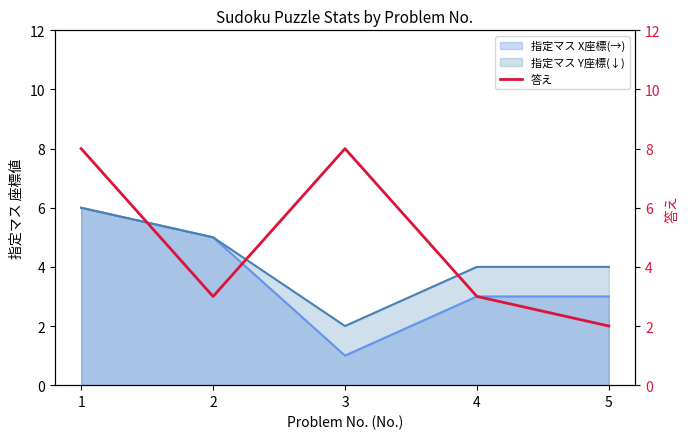

Is the value of 指定マス Y座標(↓) at 3 greater than the value of 指定マス X座標(→) at 3?

Yes